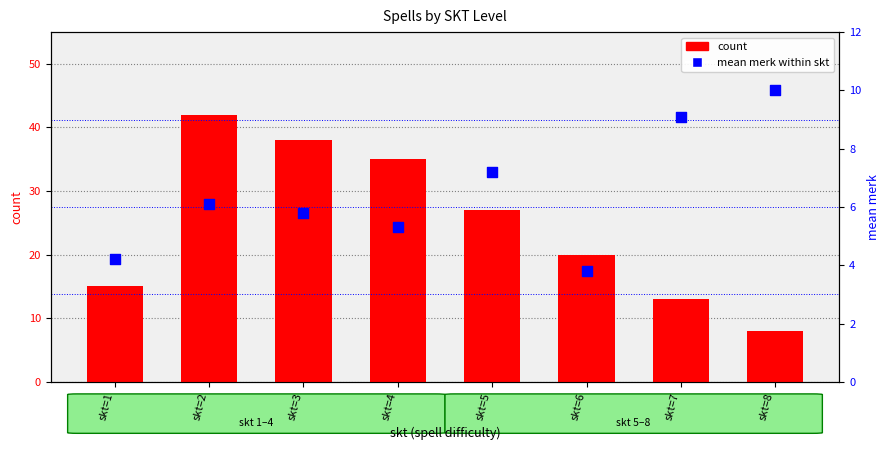

At which category is the sum across all series the highest?

skt=2